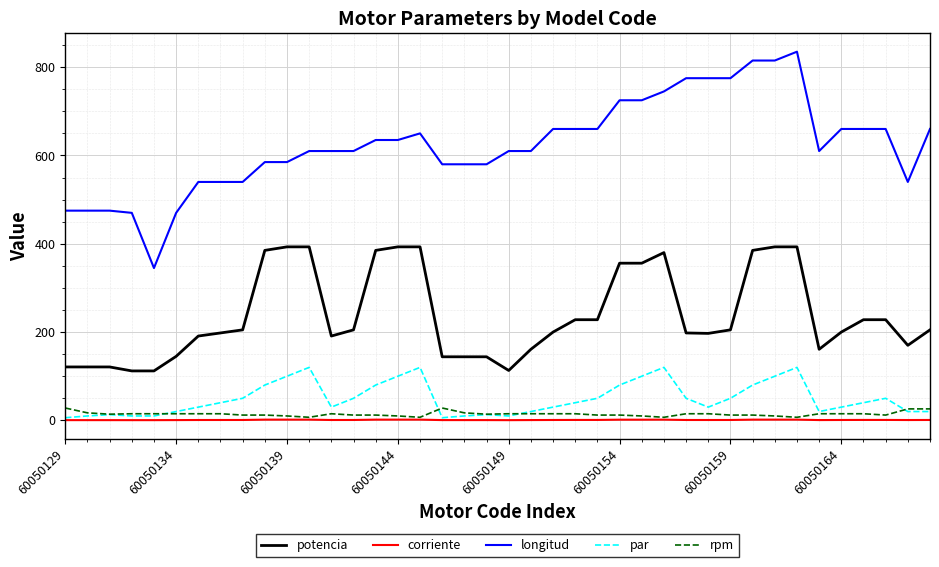

At how many categories does at least one series exceed 286?

40